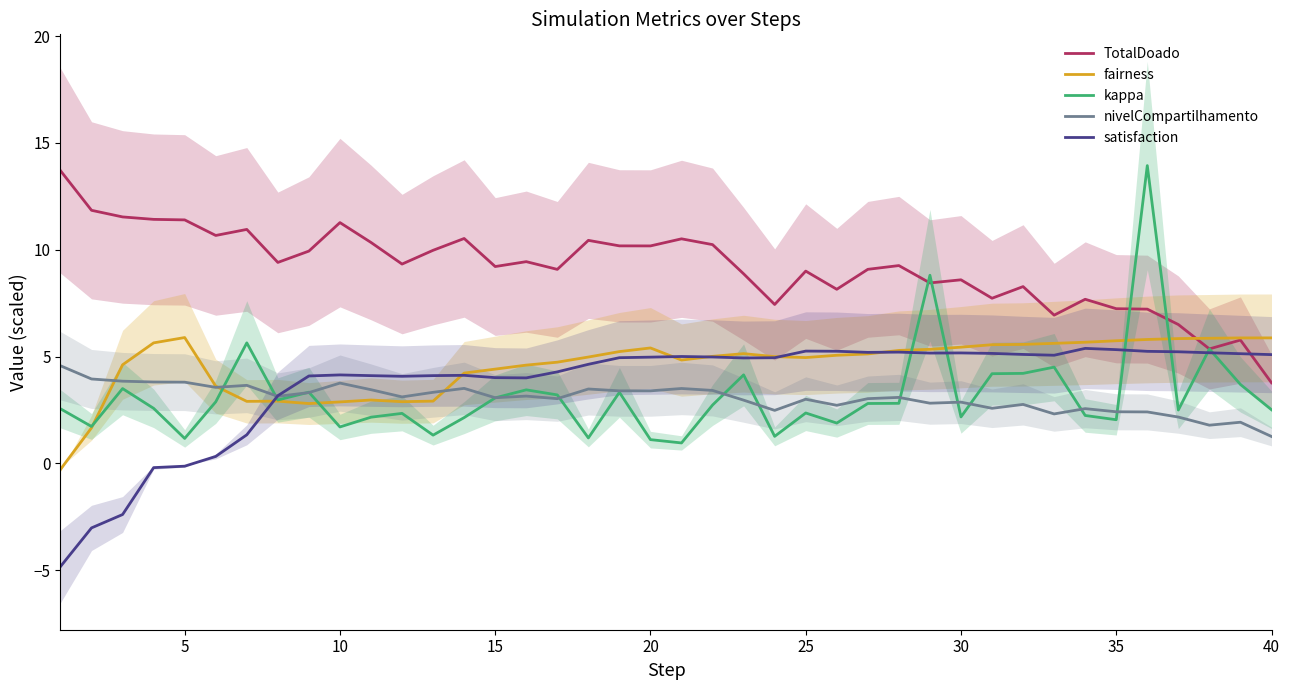

What is the maximum value for kappa?

13.9